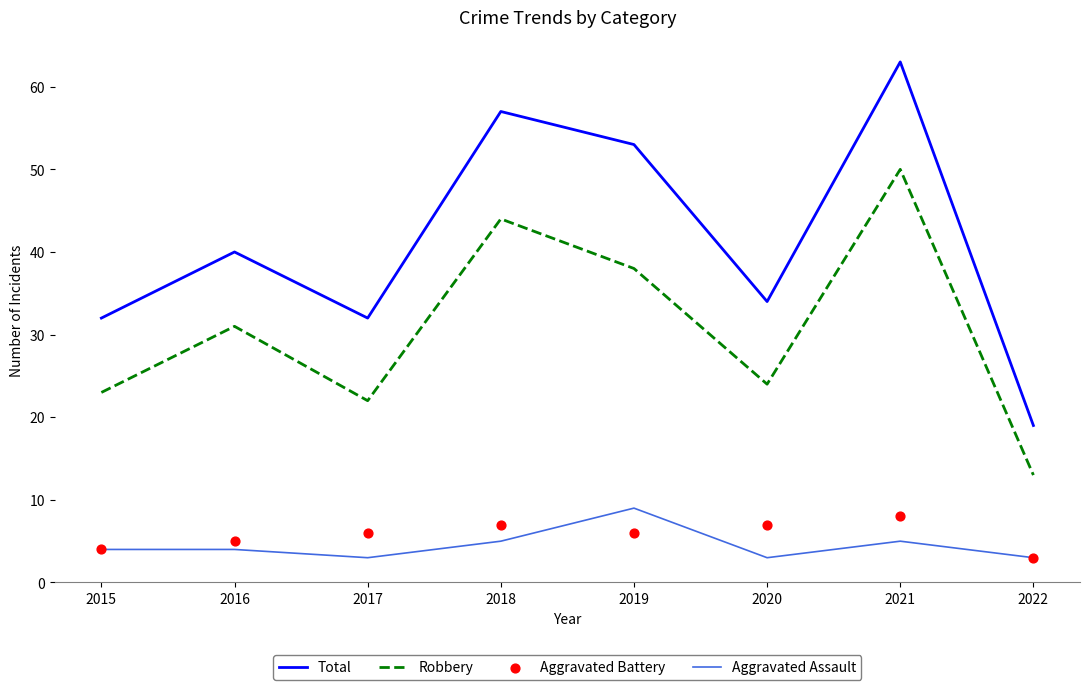

Which series has the largest Y range (max minus min)?

Total